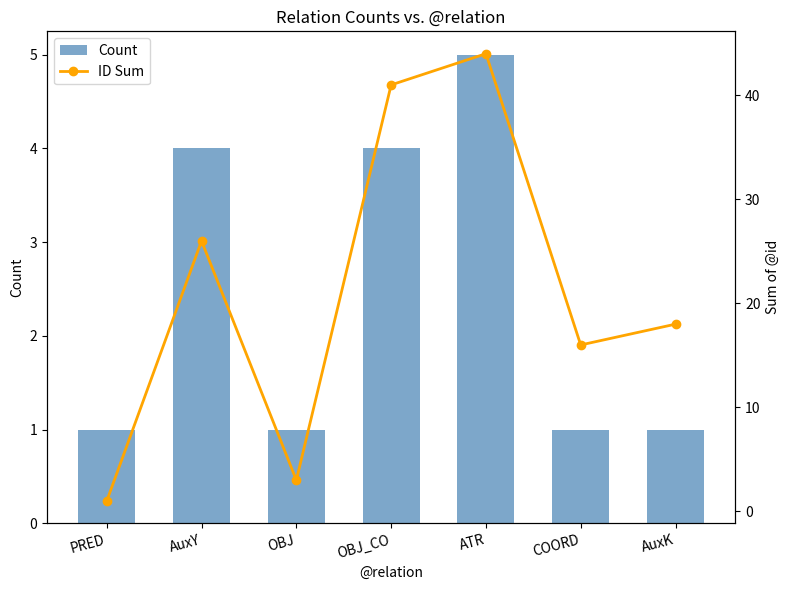

The value of Count at PRED is 1. True or false?

True